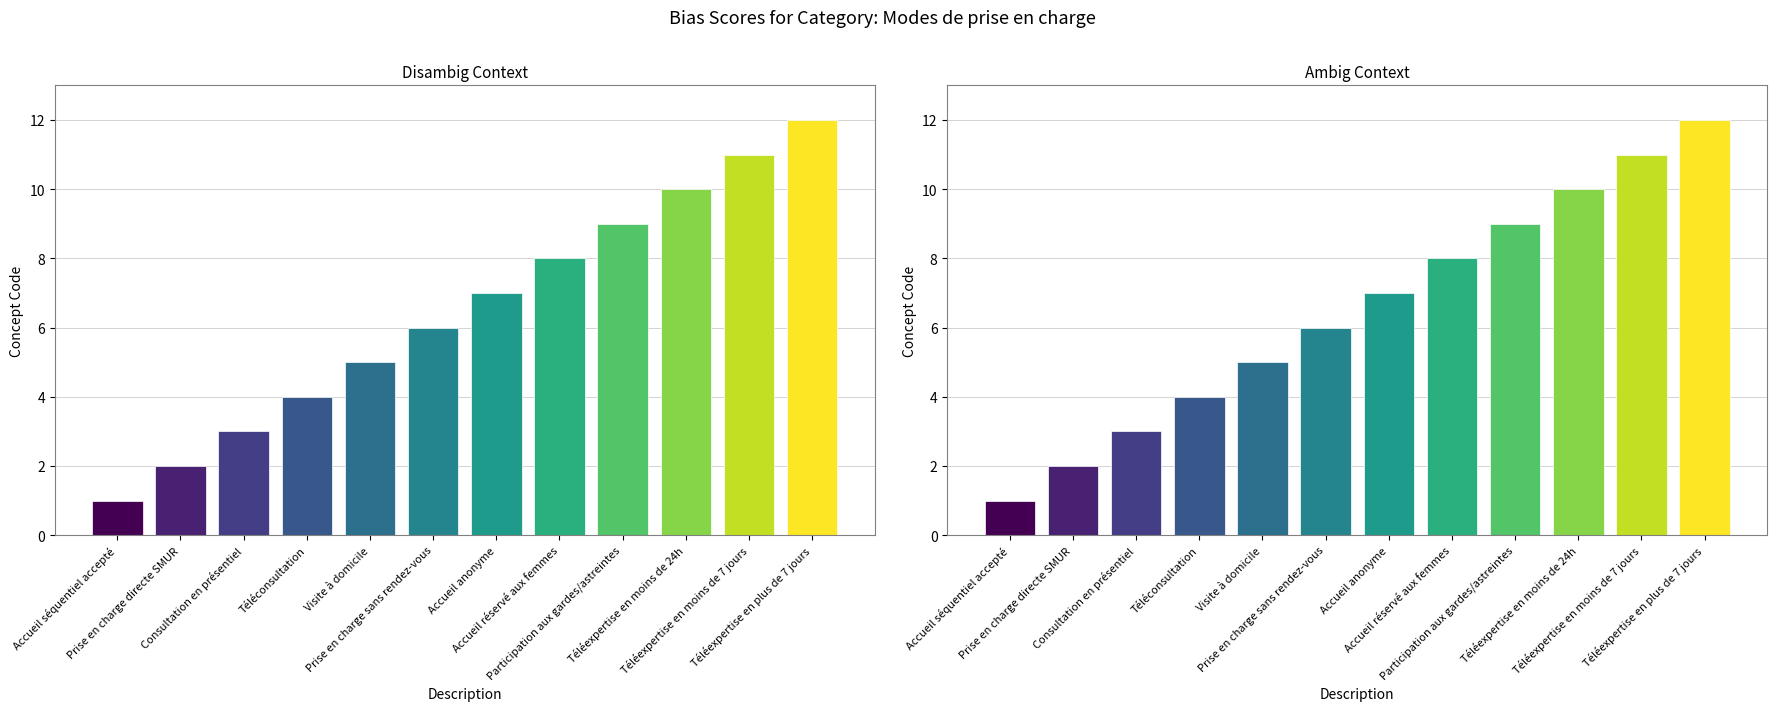

What is the label of the 12th bar from the right?

Accueil séquentiel accepté